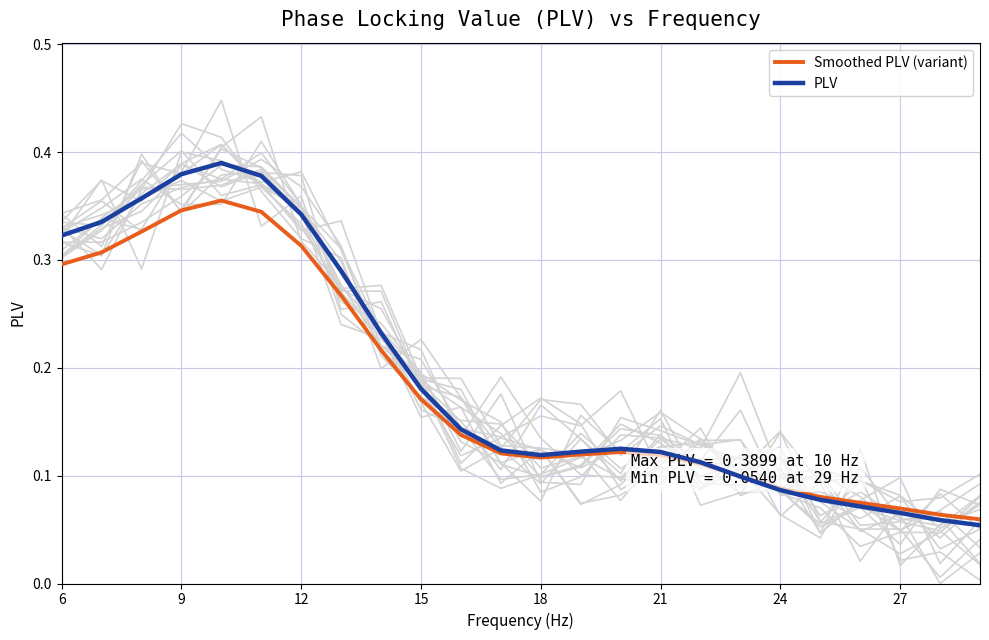

After their last crossing, which series has the higher values: PLV or Smoothed PLV (variant)?

Smoothed PLV (variant)